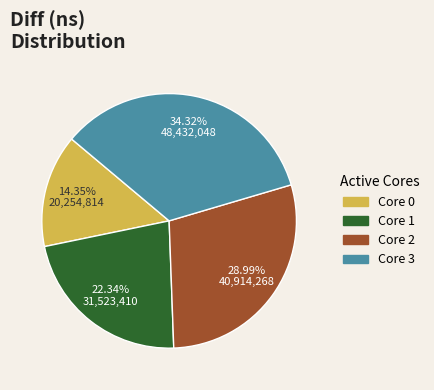

Which has a higher value, Core 2 or Core 0?

Core 2